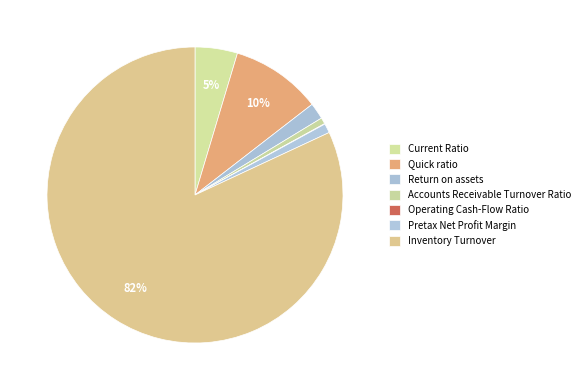

Does Inventory Turnover represent more than half of the total?

Yes